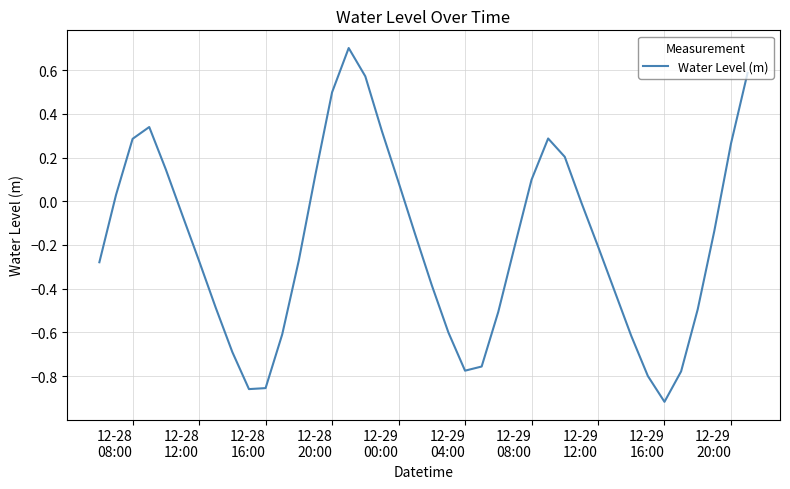

What is the greatest value displayed?

0.7